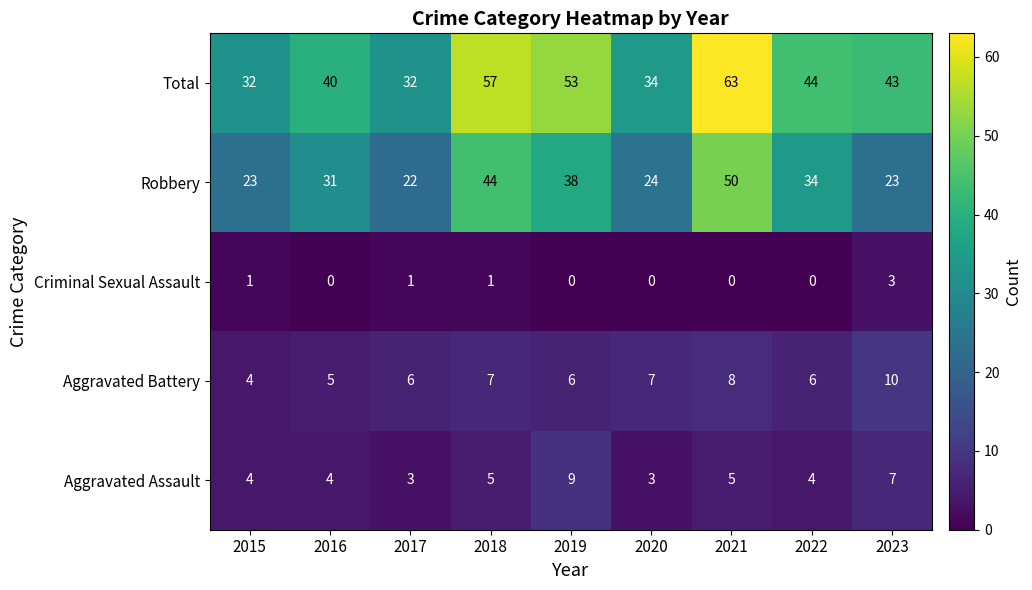

What is the maximum value shown in the chart?

63